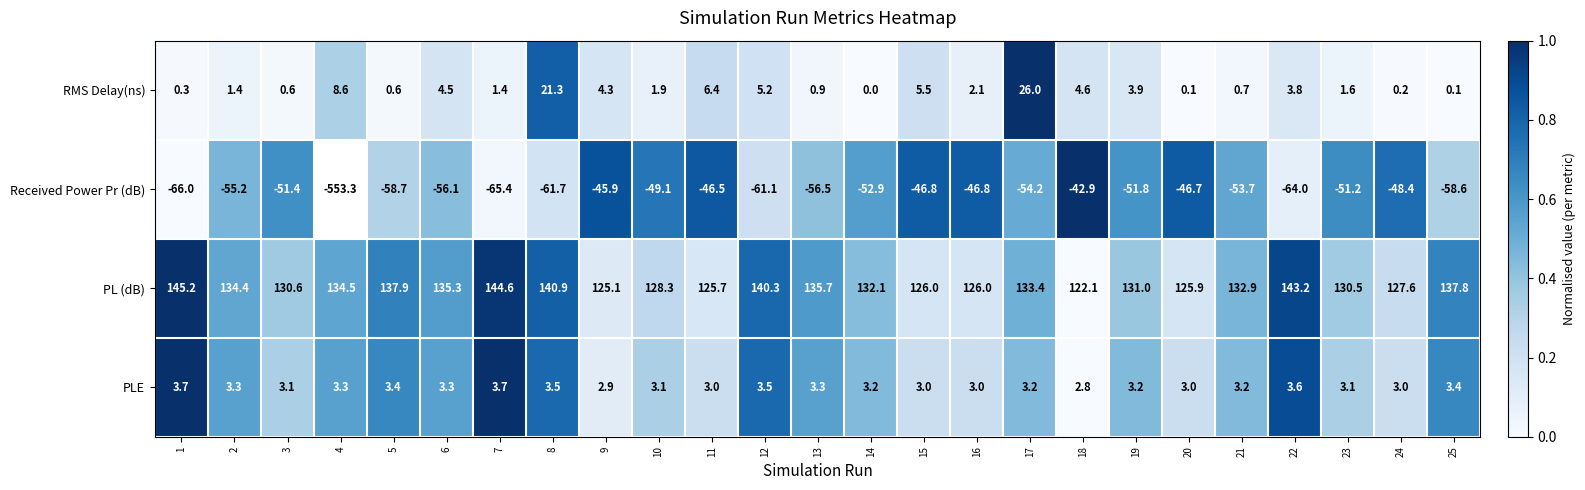

At 21, list the series in order from smallest to largest.

Received Power Pr (dB), RMS Delay(ns), PLE, PL (dB)